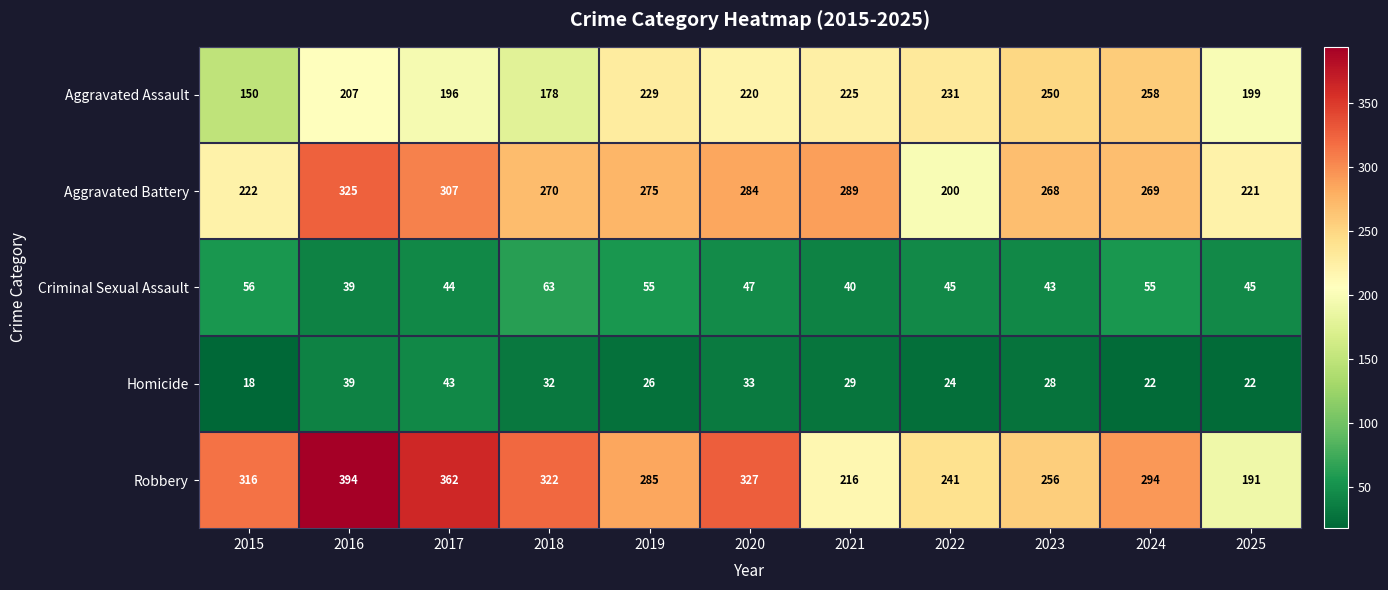

At how many categories does at least one series exceed 257?

9